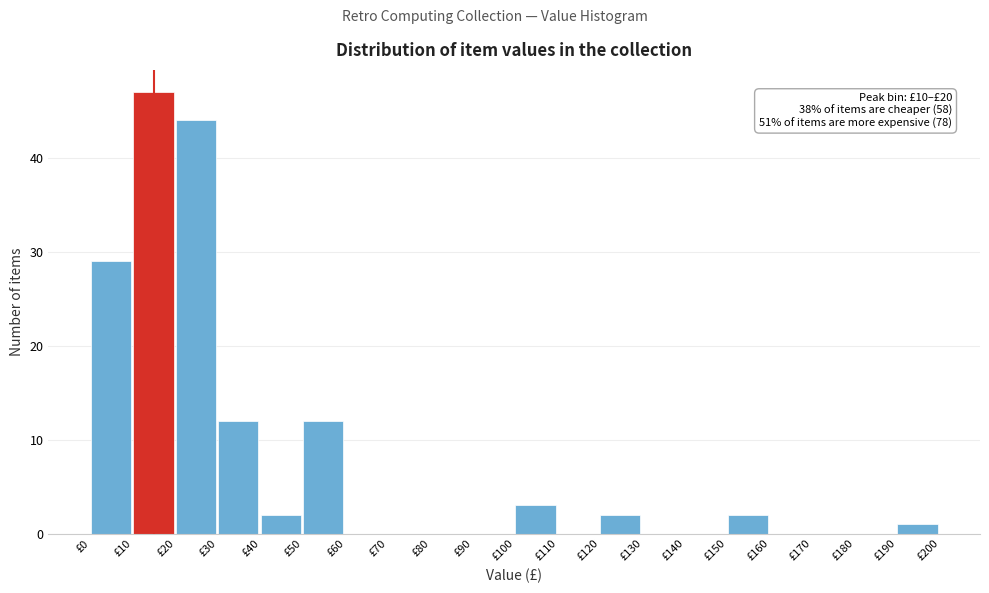

Which range on the x-axis has the tallest bar?

10 to 20